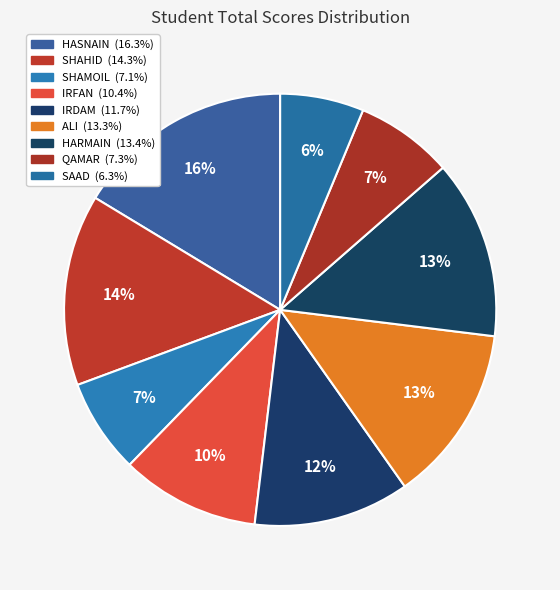

What is the smallest slice in the pie chart?

SAAD